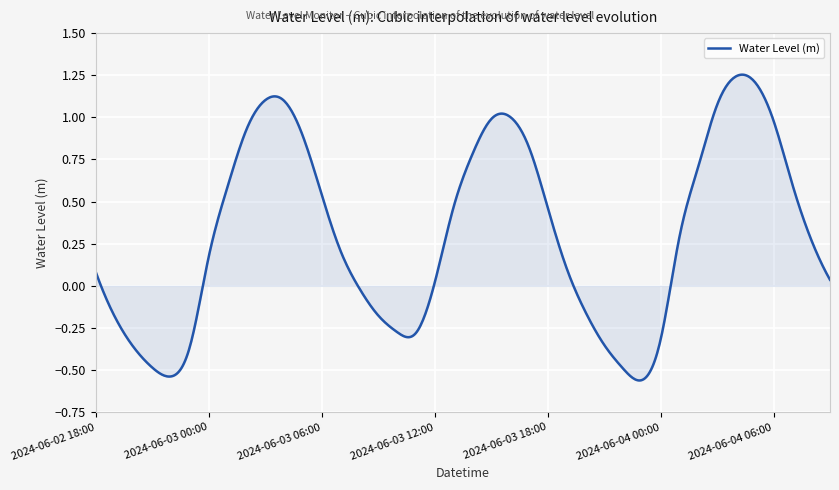

What is the difference between the maximum and minimum values?

1.8